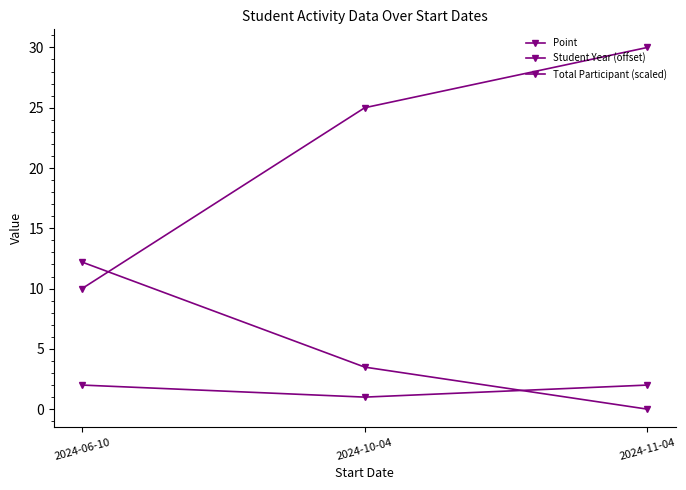

List the series in order of their overall mean, lowest first.

Student Year (offset), Total Participant (scaled), Point